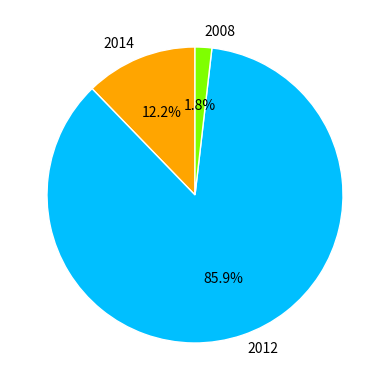

What is the largest slice in the pie chart?

2012